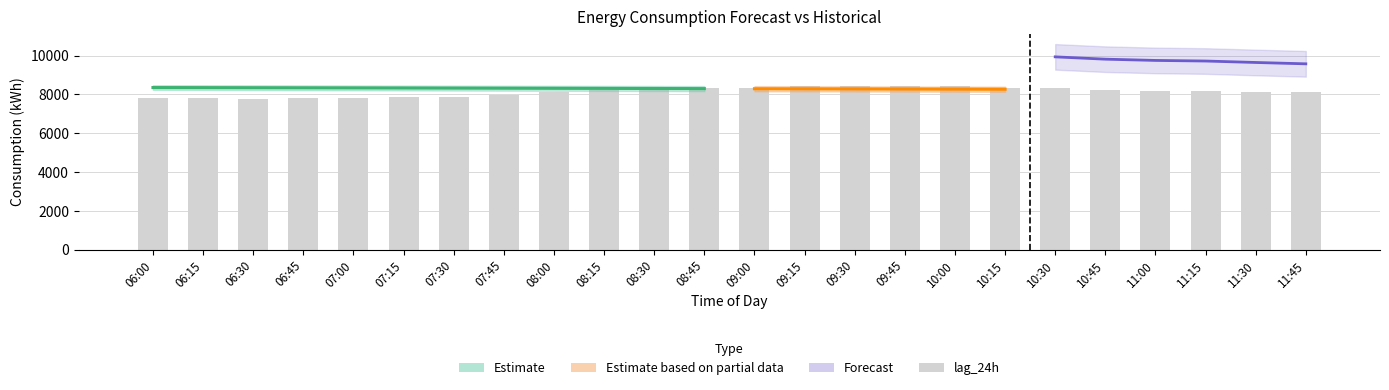

What is the difference between the second highest and second lowest values?

639